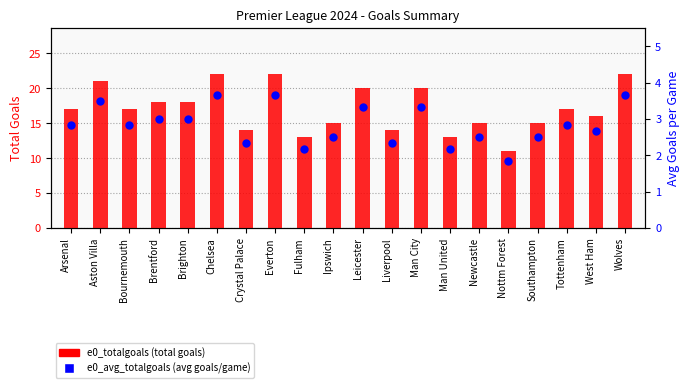

Which series contains the lowest Y value?

e0_avg_totalgoals